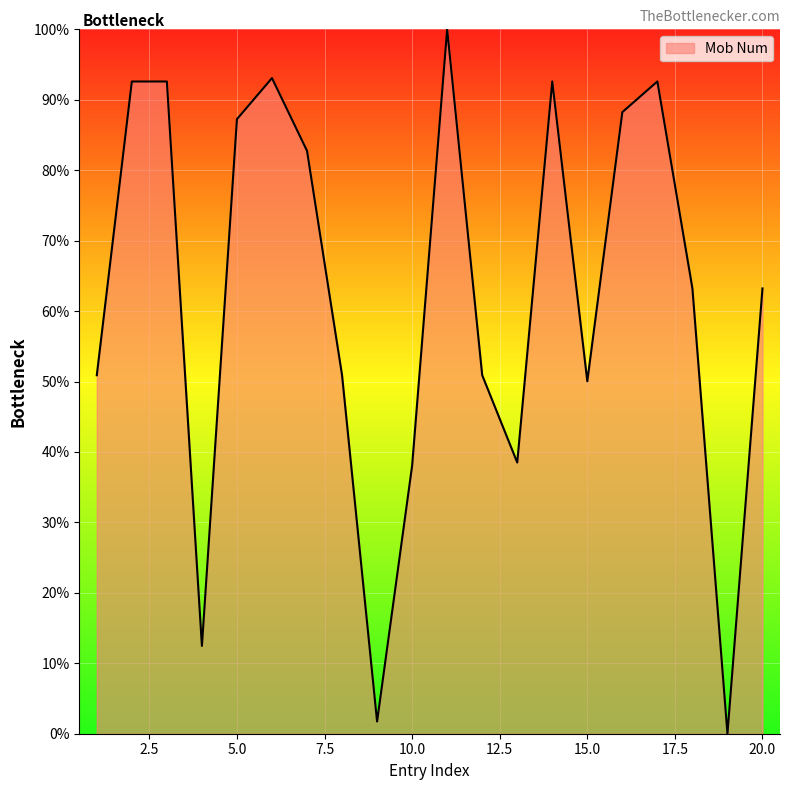

What is the difference between the maximum and minimum values?

100.0